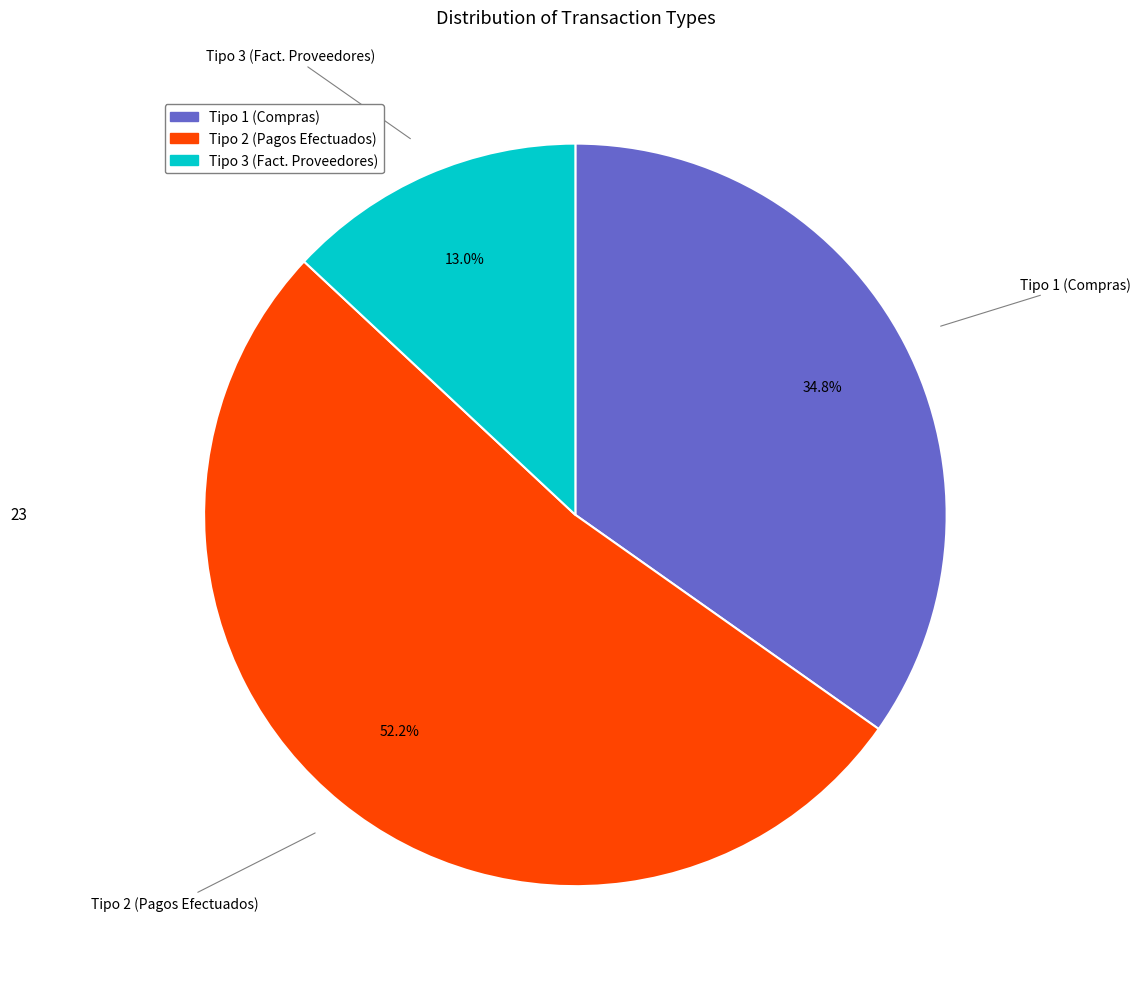

Is it true that Tipo 2 (Pagos Efectuados) is 38% of the pie?

False